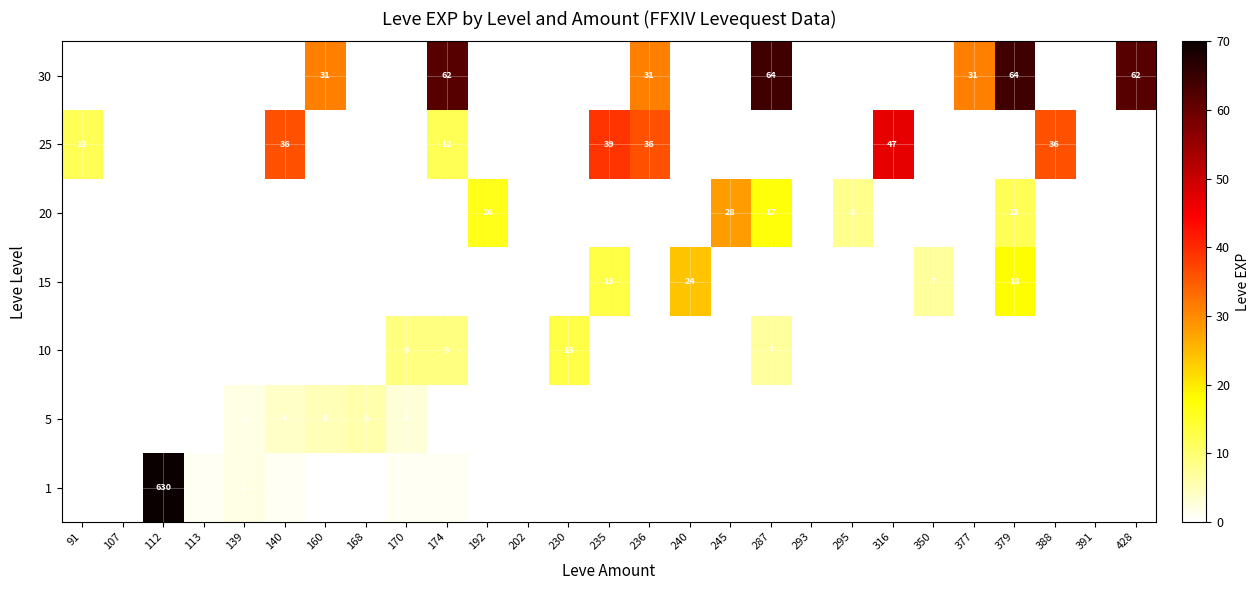

True or false: 5 has a value of 7 at 160.

False